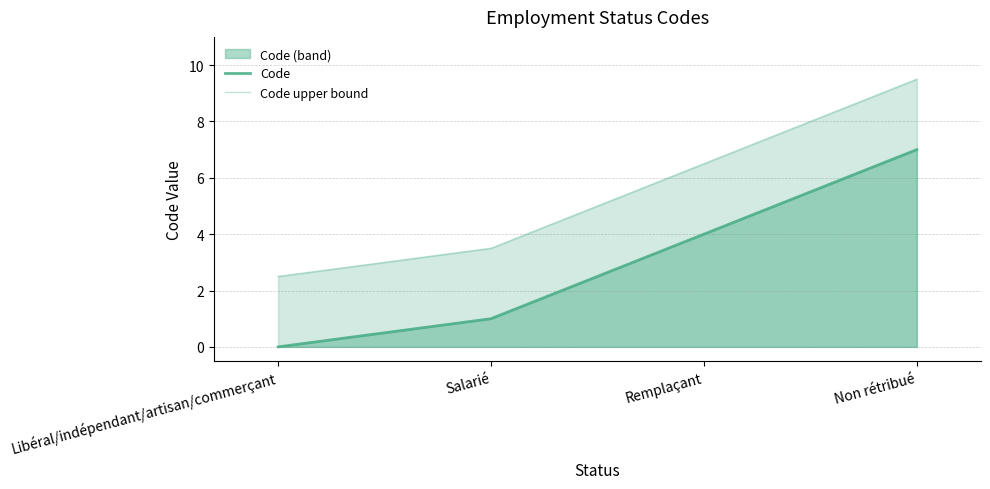

Which has a higher value, Remplaçant or Non rétribué?

Non rétribué